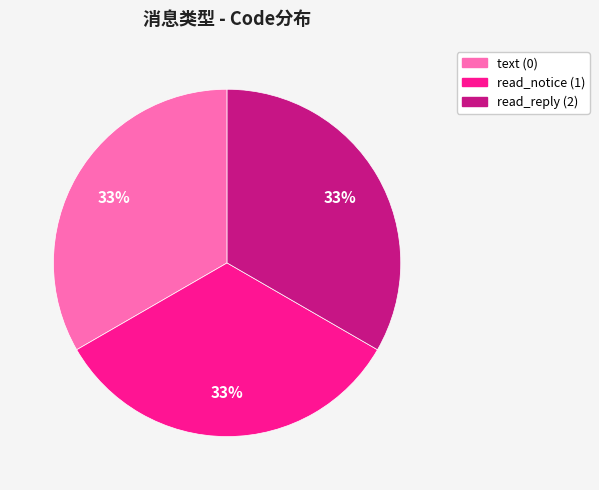

Is the sum of text (0) and read_reply (2) greater than half?

Yes